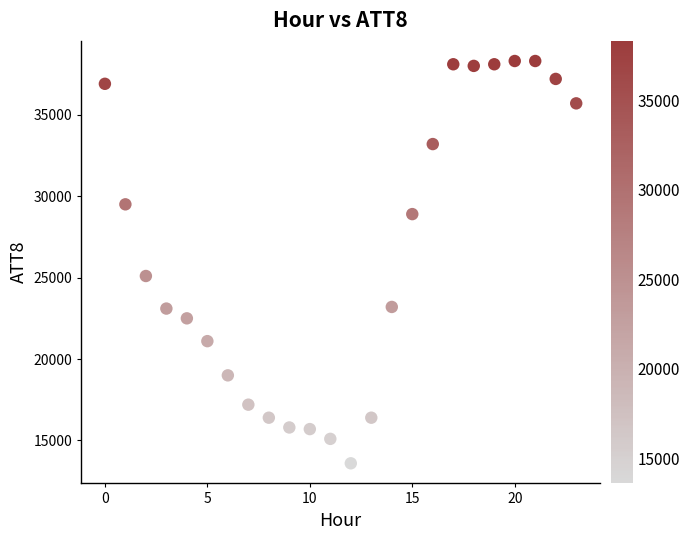

What is the range of Y values (max minus min)?

24700